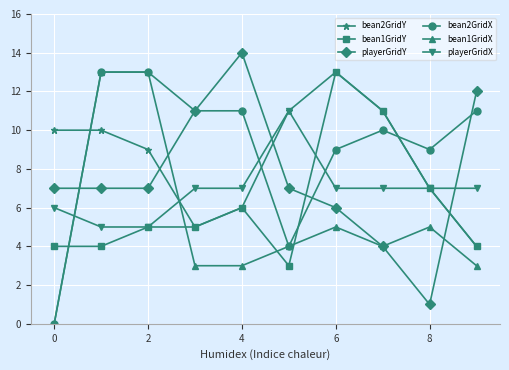

What is the highest value of the playerGridY series?

14